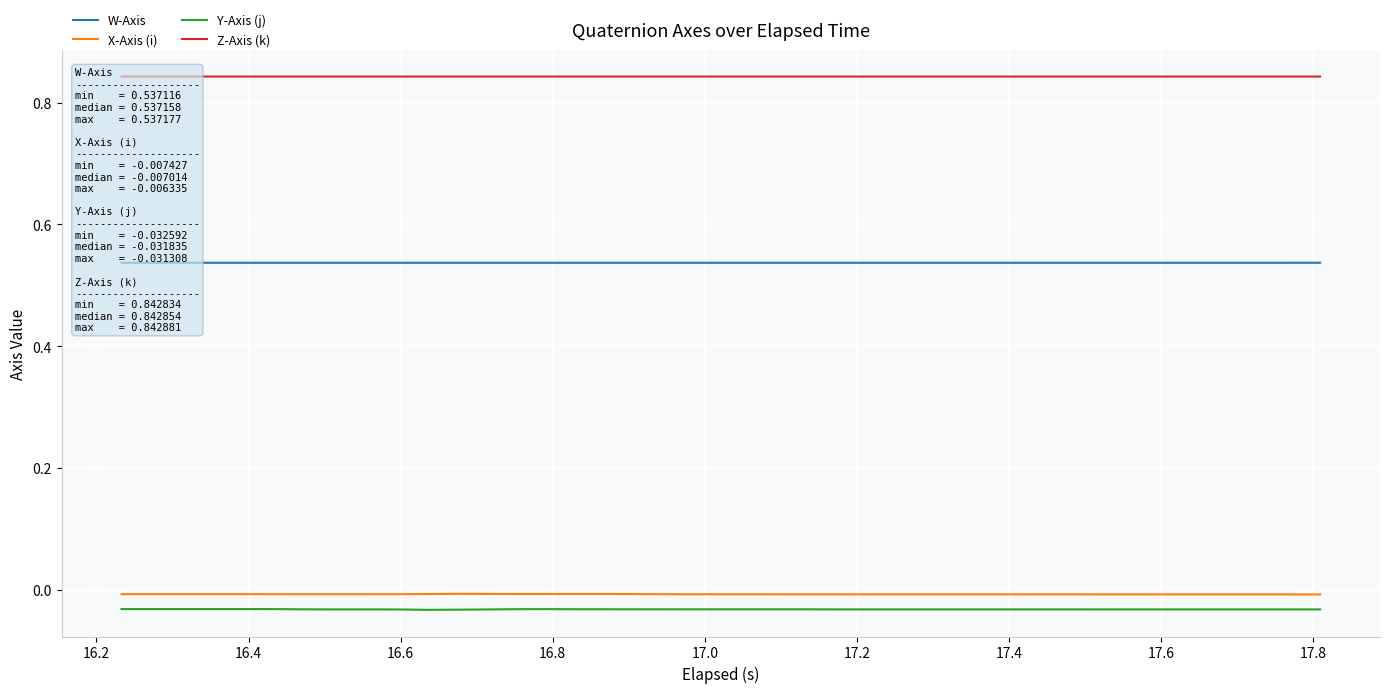

True or false: Y-Axis (j) and Z-Axis (k) cross at least once.

False